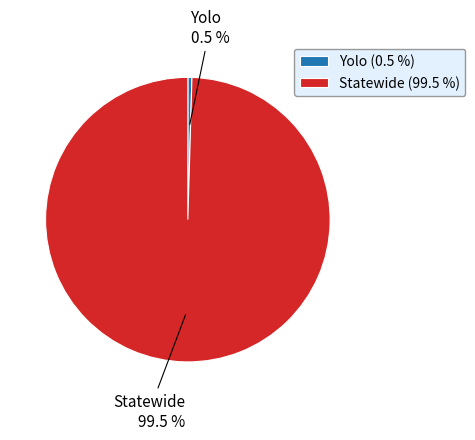

What portion of the pie excludes Statewide?

0.5%